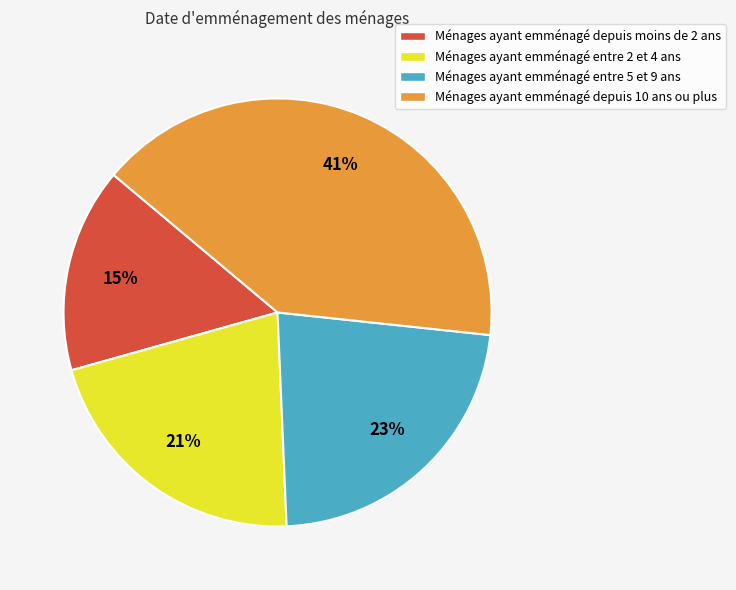

What is the largest slice in the pie chart?

Ménages ayant emménagé depuis 10 ans ou plus